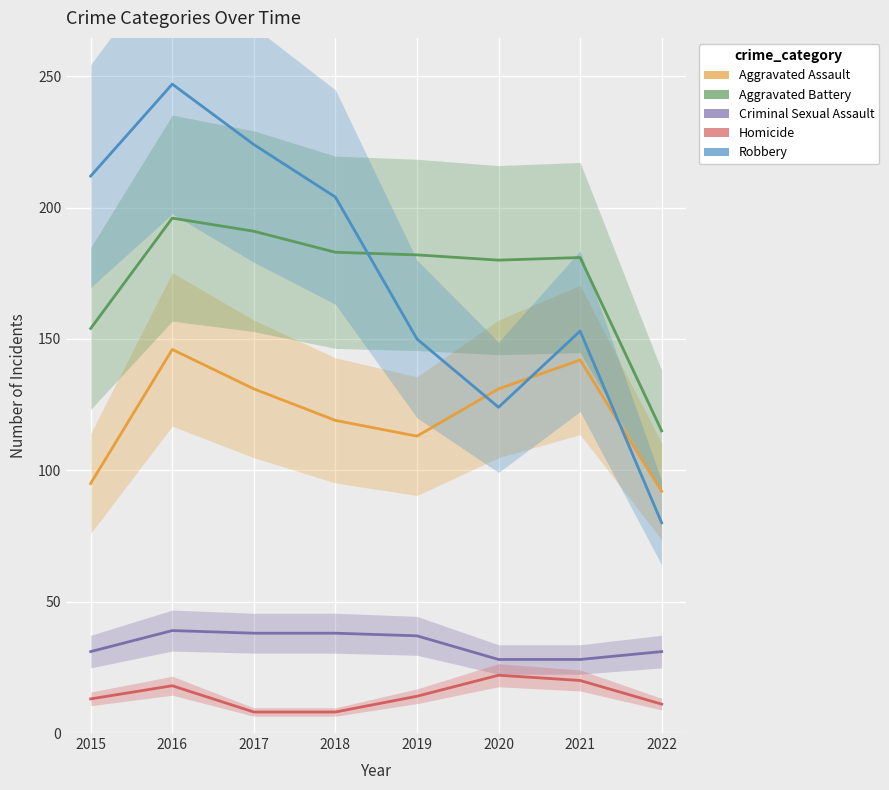

At how many categories does at least one series exceed 26?

8